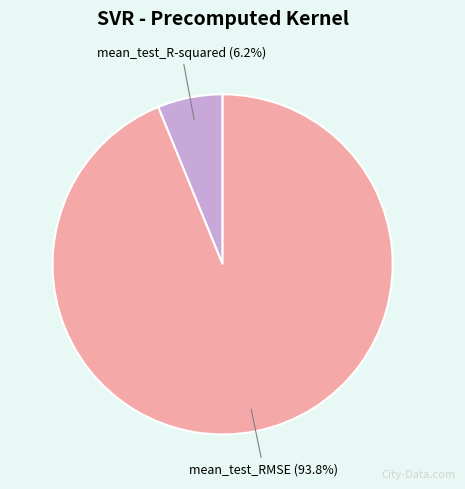

Is the sum of mean_test_RMSE and mean_test_R-squared greater than half?

Yes